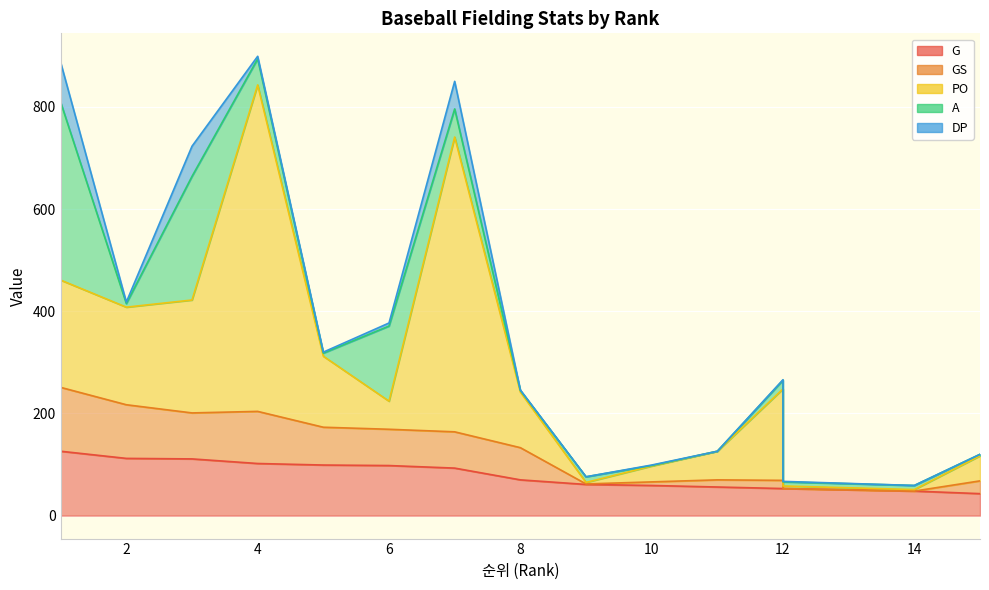

Where do GS and DP first cross each other?

12 and 12